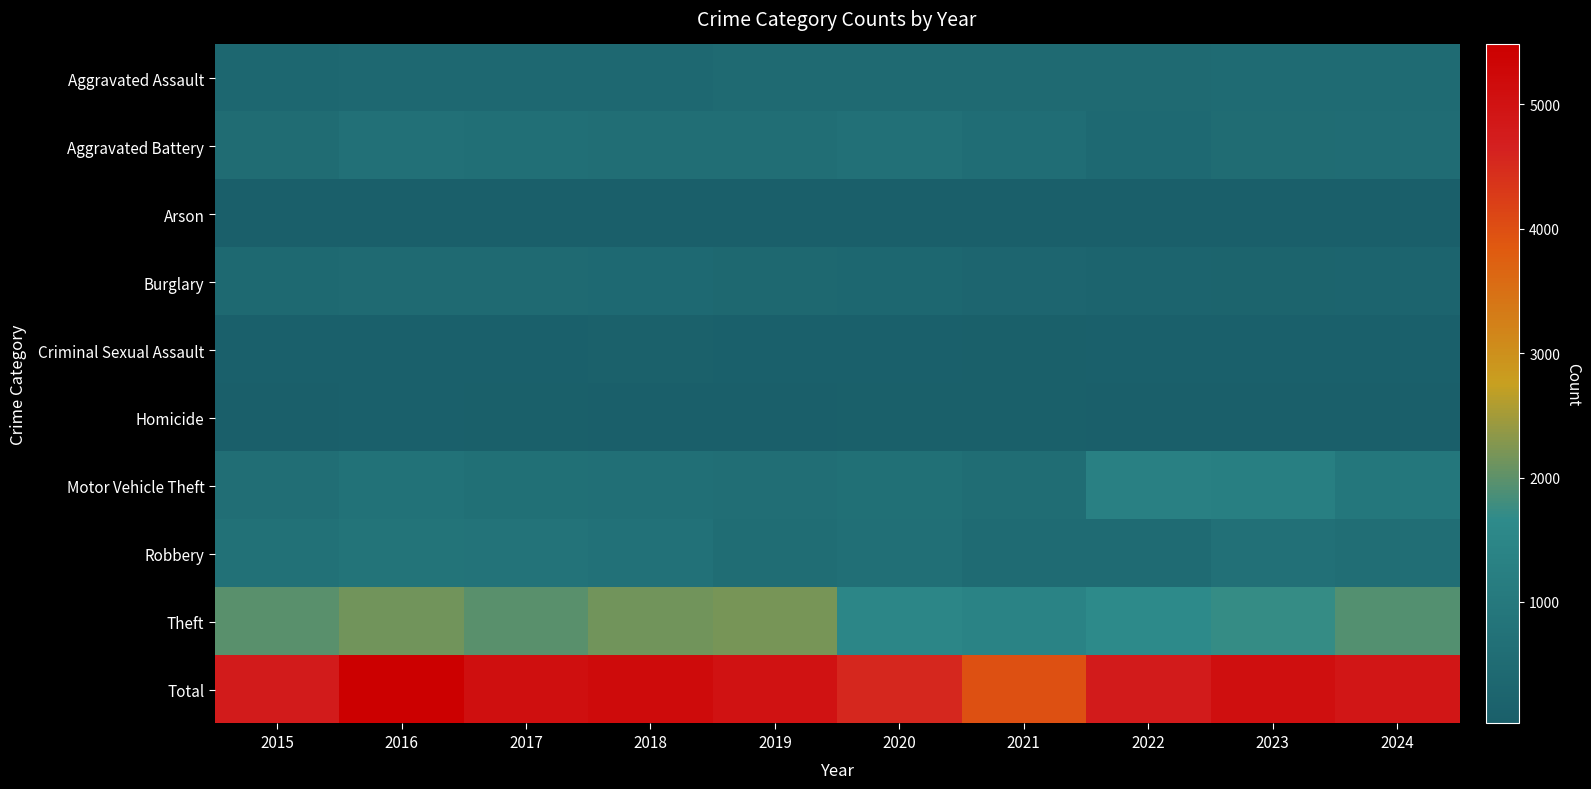

At how many categories does at least one series exceed 4110?

9